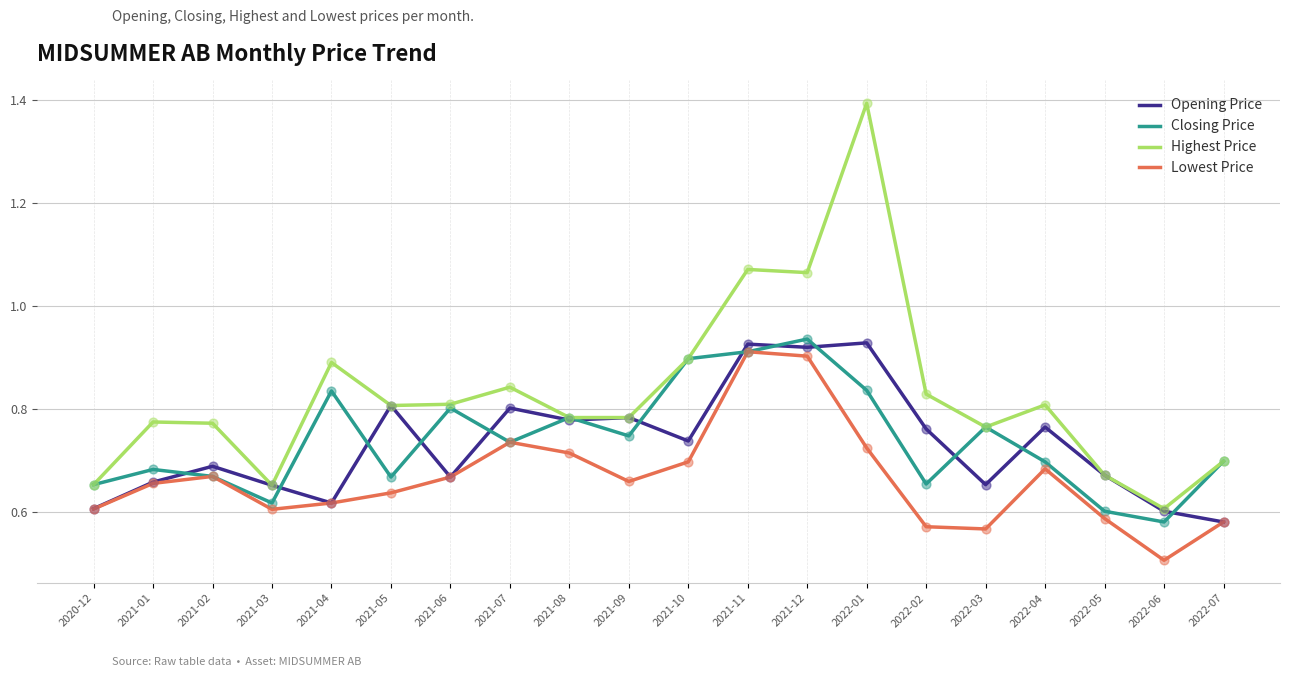

What are all the series names shown in the legend?

Opening Price, Closing Price, Highest Price, Lowest Price